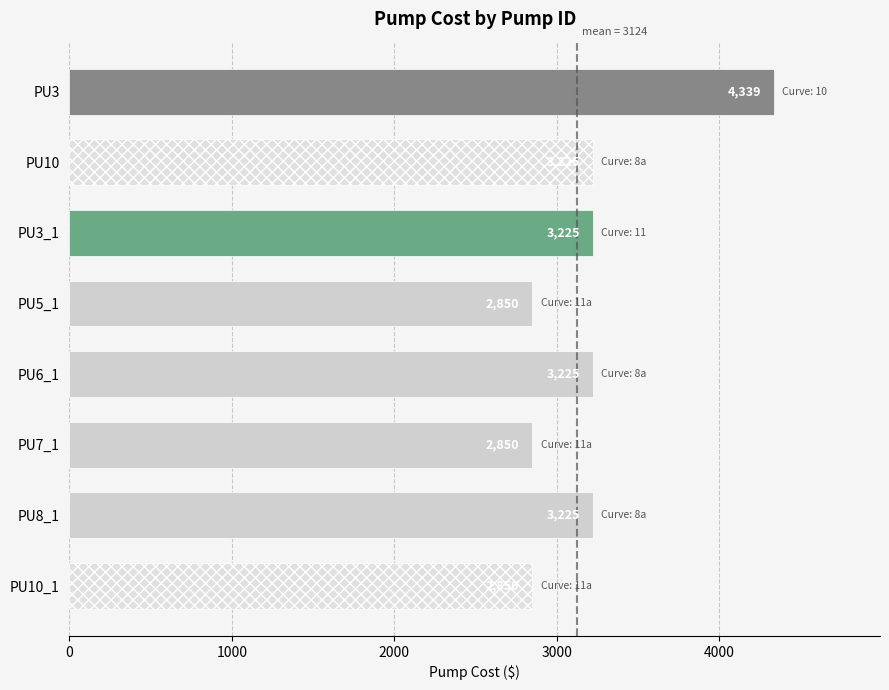

What is the sum of all values?

25789